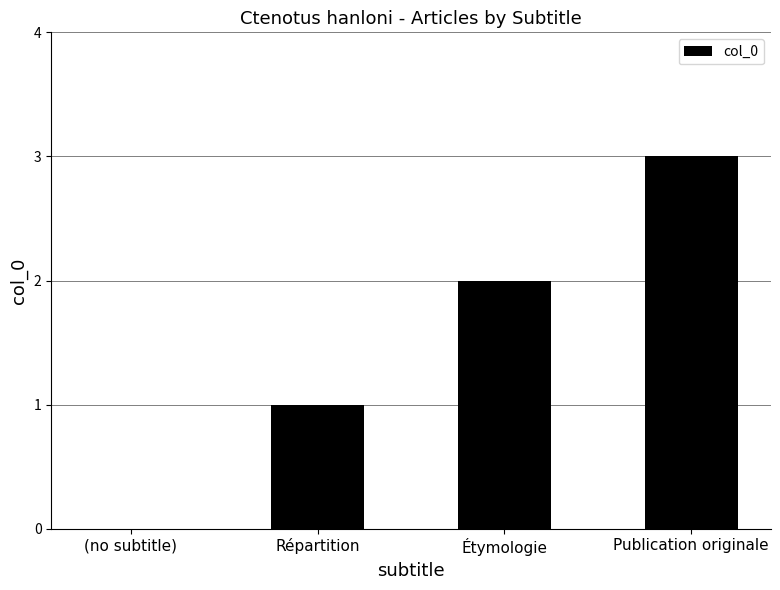

What is the greatest value displayed?

3